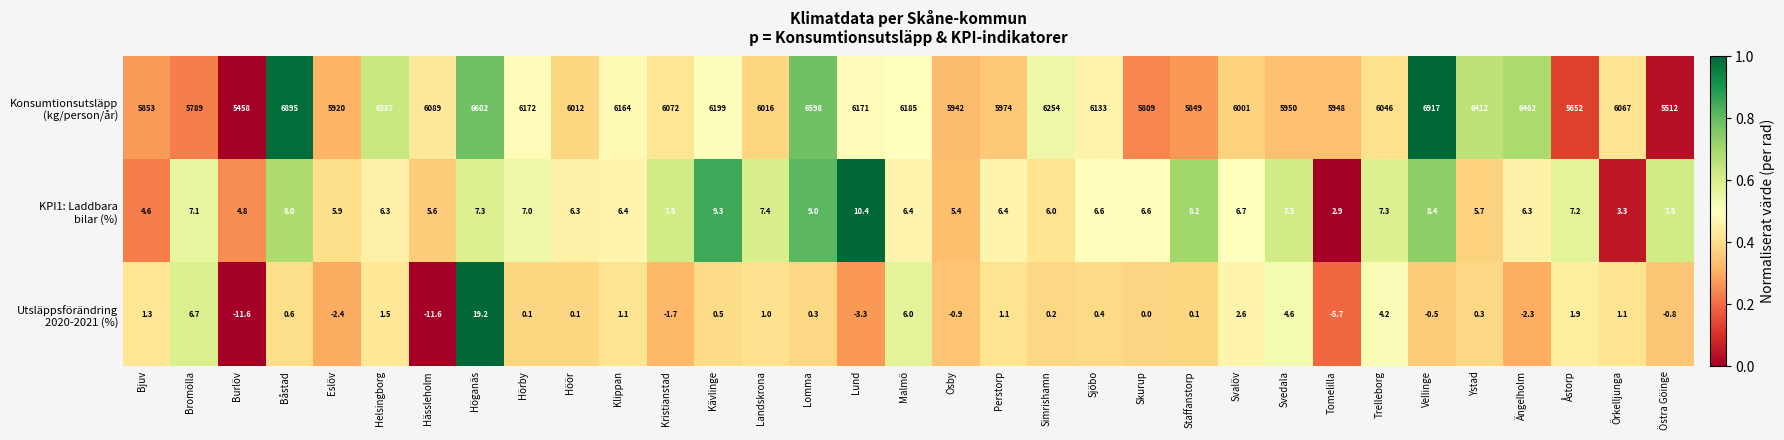

What is the total value across all series at Landskrona?

6024.4